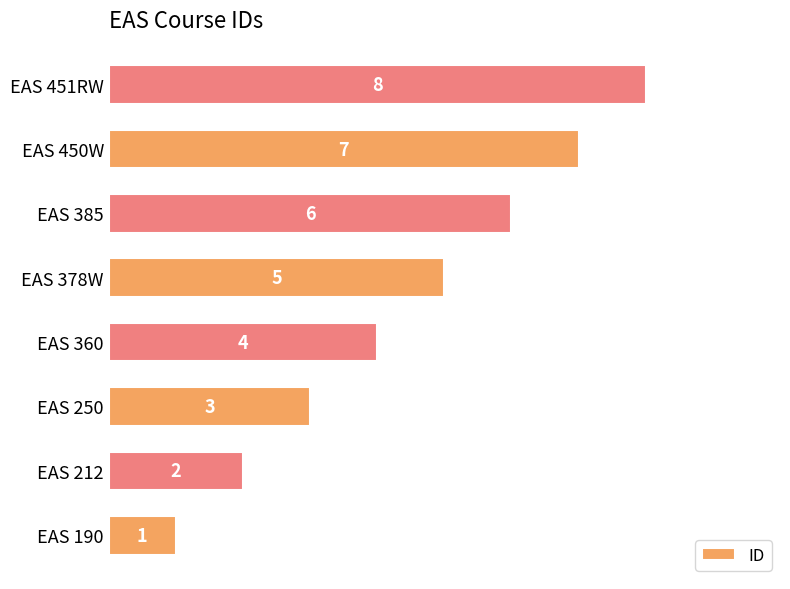

List the labels in order of value, smallest first.

EAS 190, EAS 212, EAS 250, EAS 360, EAS 378W, EAS 385, EAS 450W, EAS 451RW